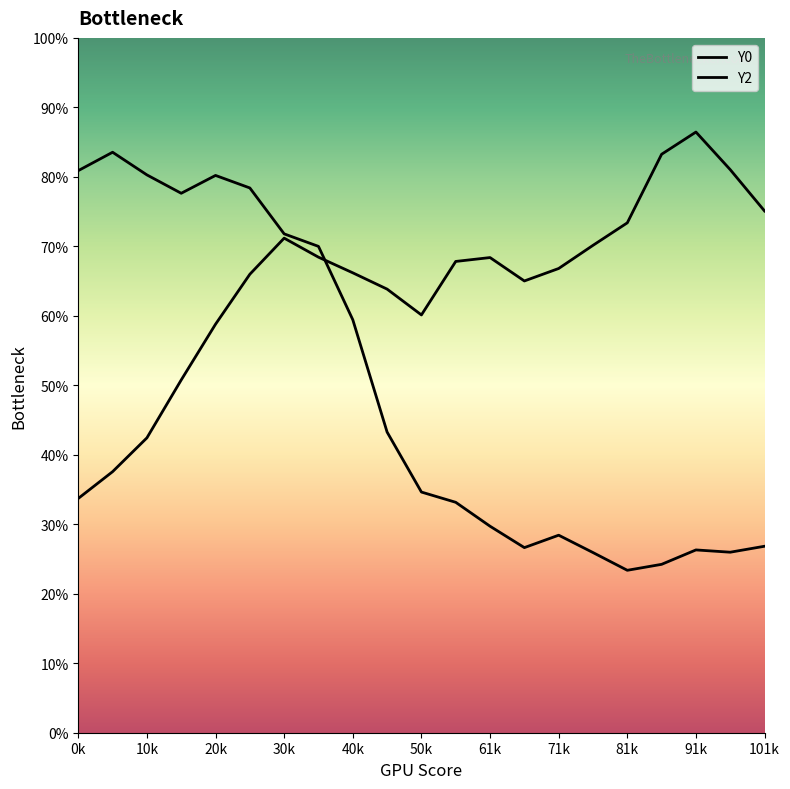

Does the chart display data point markers on the line(s)?

No